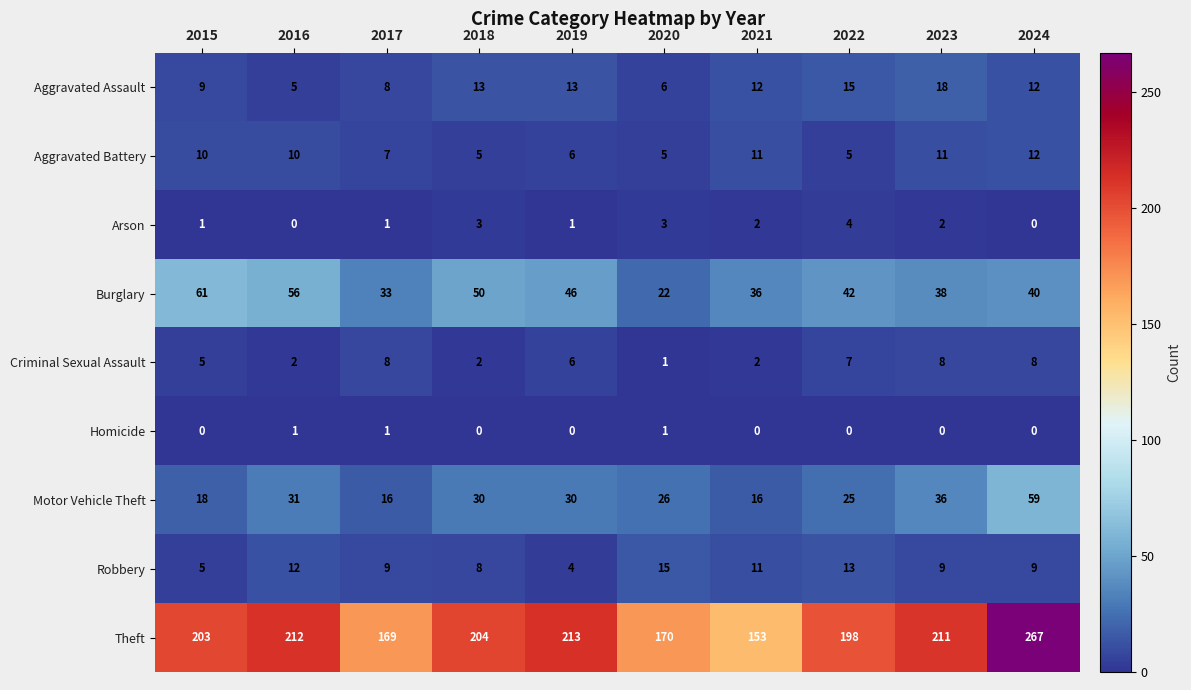

Which category has the highest value across all series?

2024